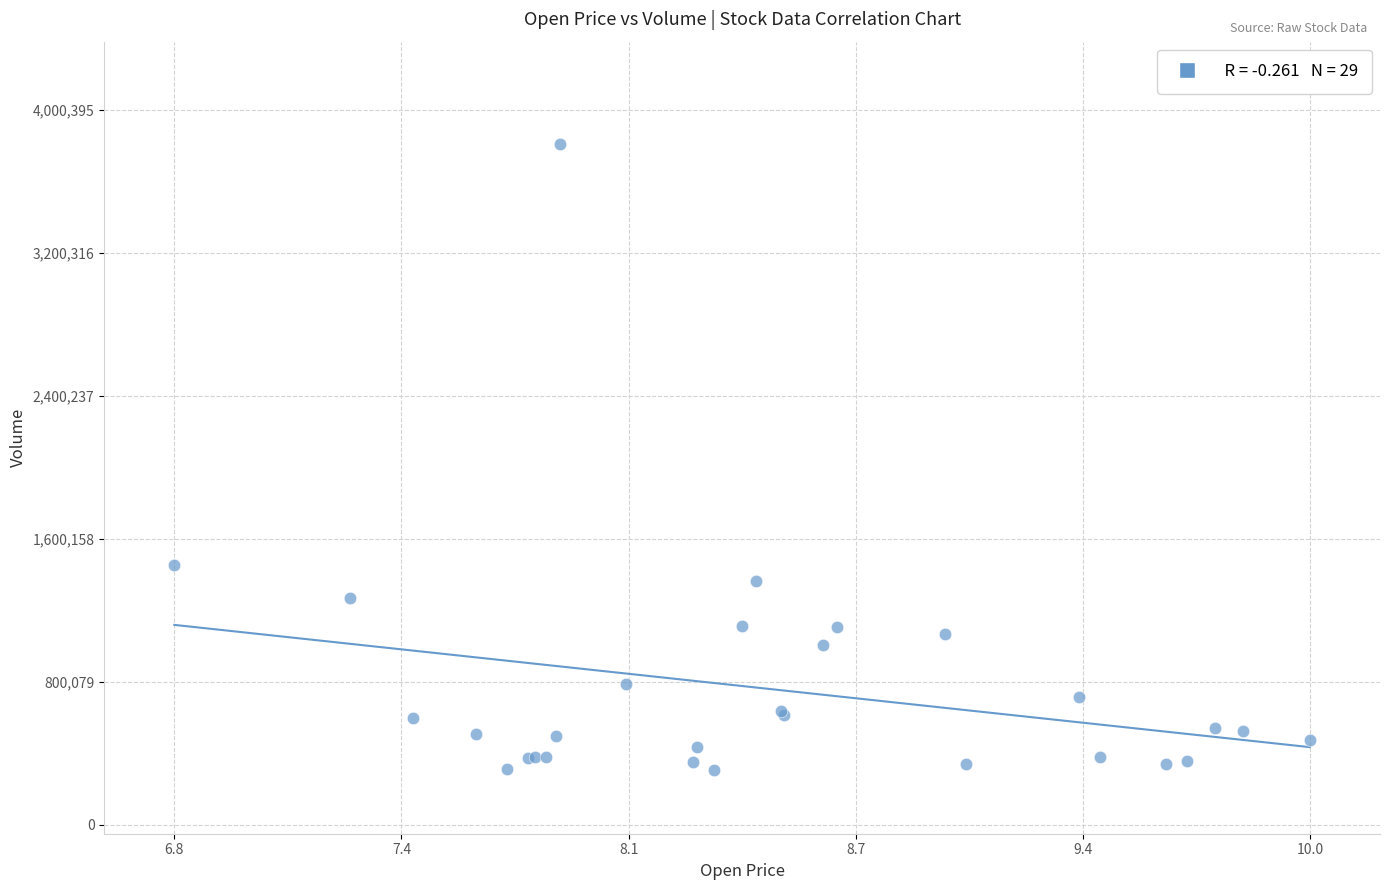

What Y value in the scatter plot is closest to 2057550?

1453400